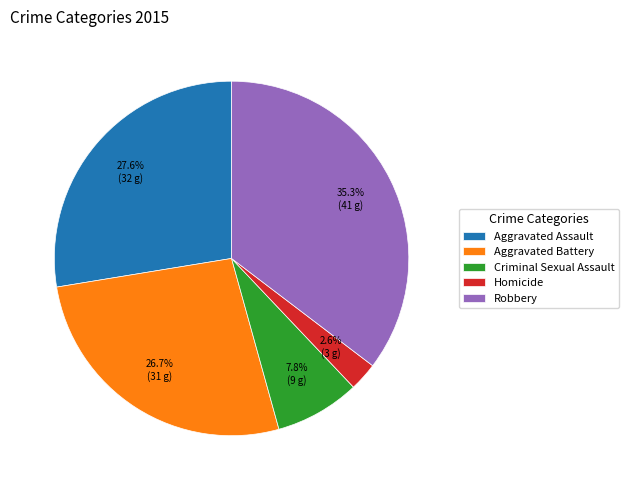

Is there any slice that represents more than half of the pie?

No